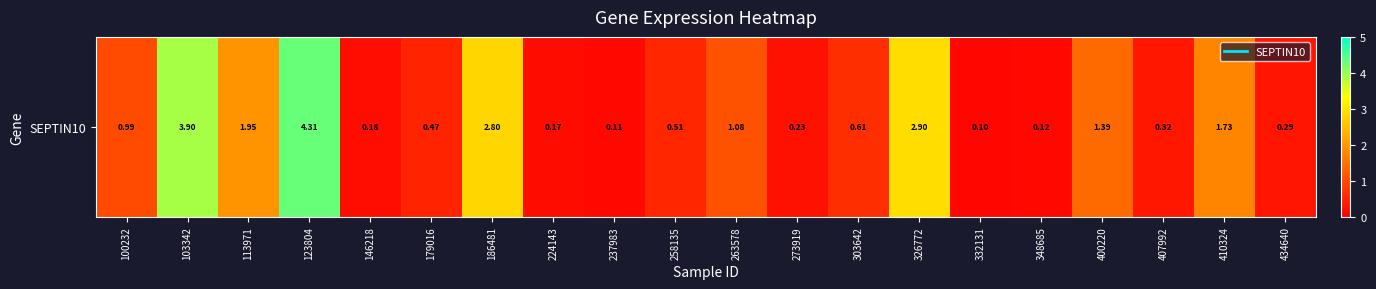

What is the difference between the values at 263578 and 258135?

0.6